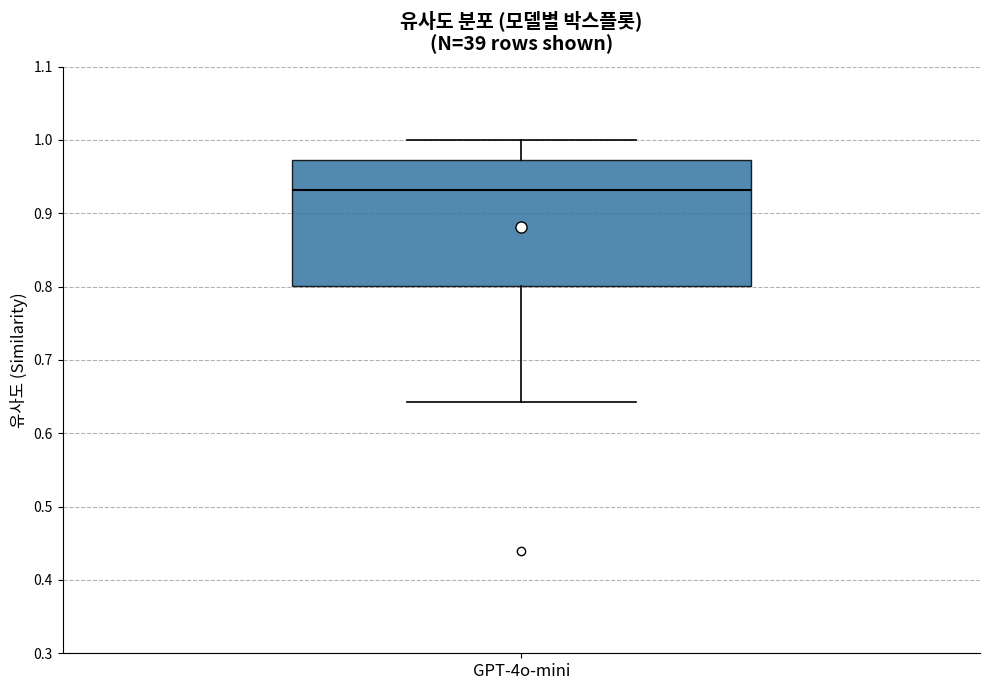

Read this box plot against the y-axis: the position of the median line, the range covered by the box, and the ends of both whiskers. The values are not printed on the chart, so give them approximately, as read against the axis.

median 0.93, box 0.80 to 0.97, whiskers 0.64 to 1.00